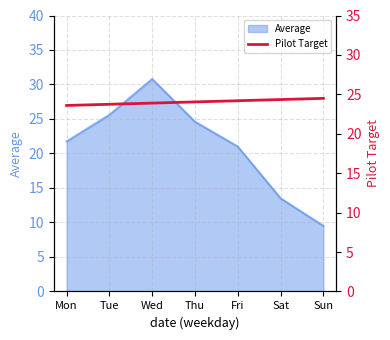

Is it true that Average equals 30.8 at Wed?

True